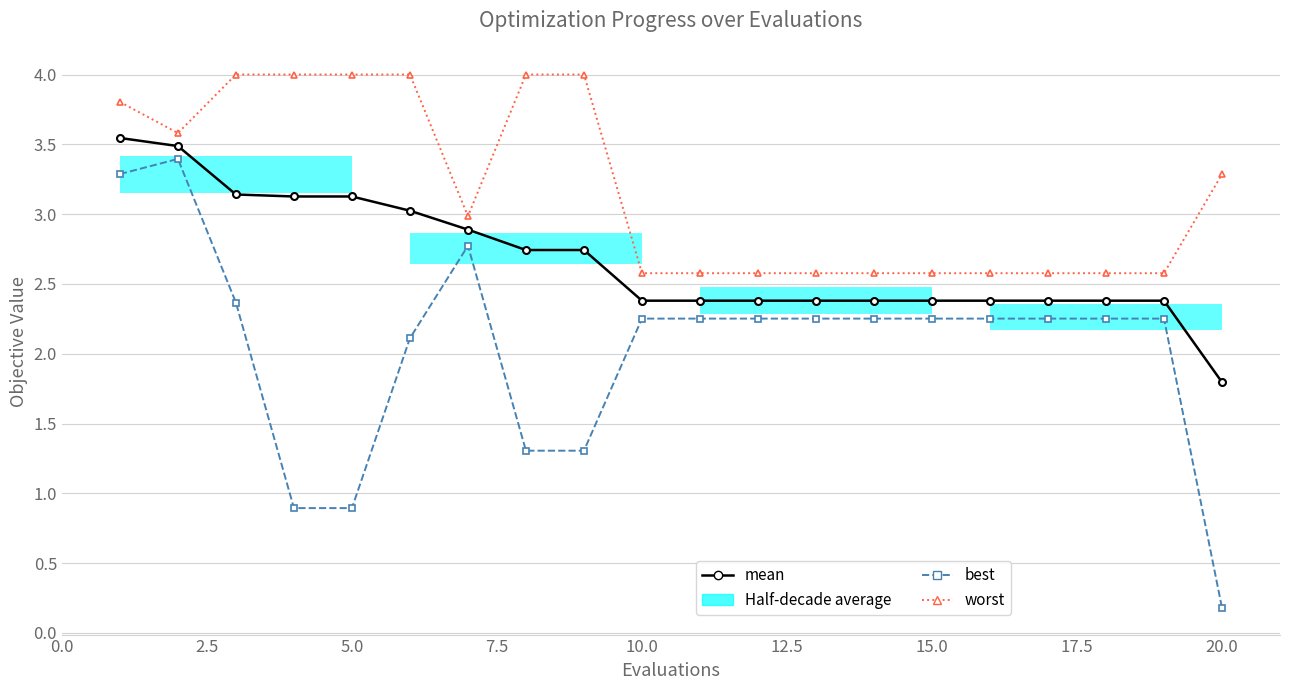

Which series has the widest spread of values?

best